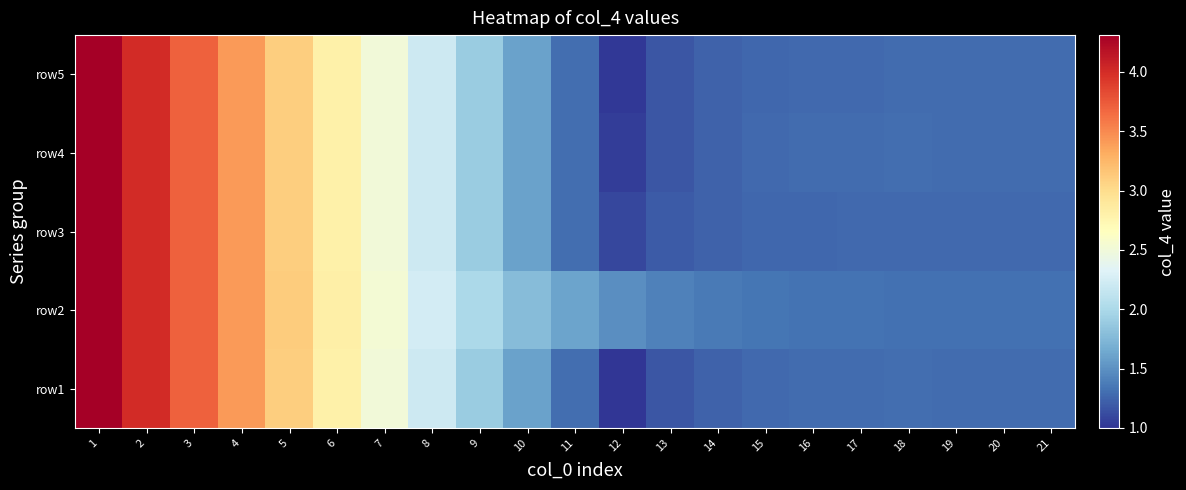

At how many categories does at least one series exceed 2?

8